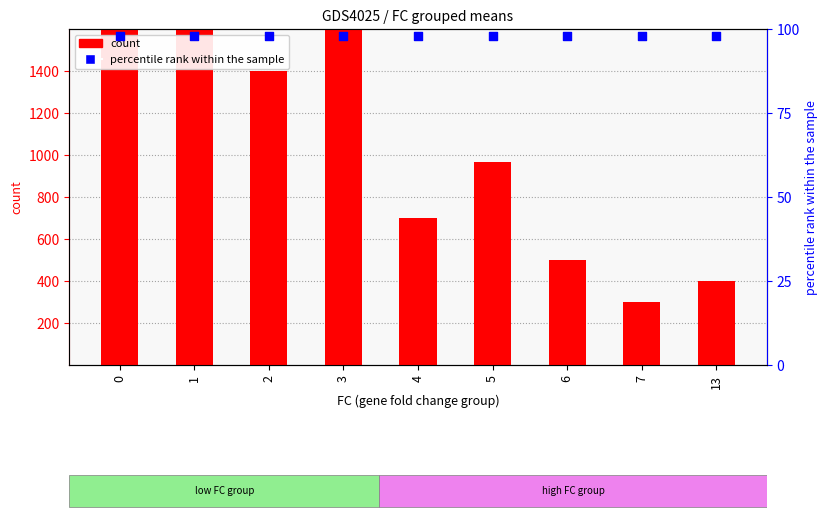

What are all the series names shown in the legend?

count, percentile rank within the sample